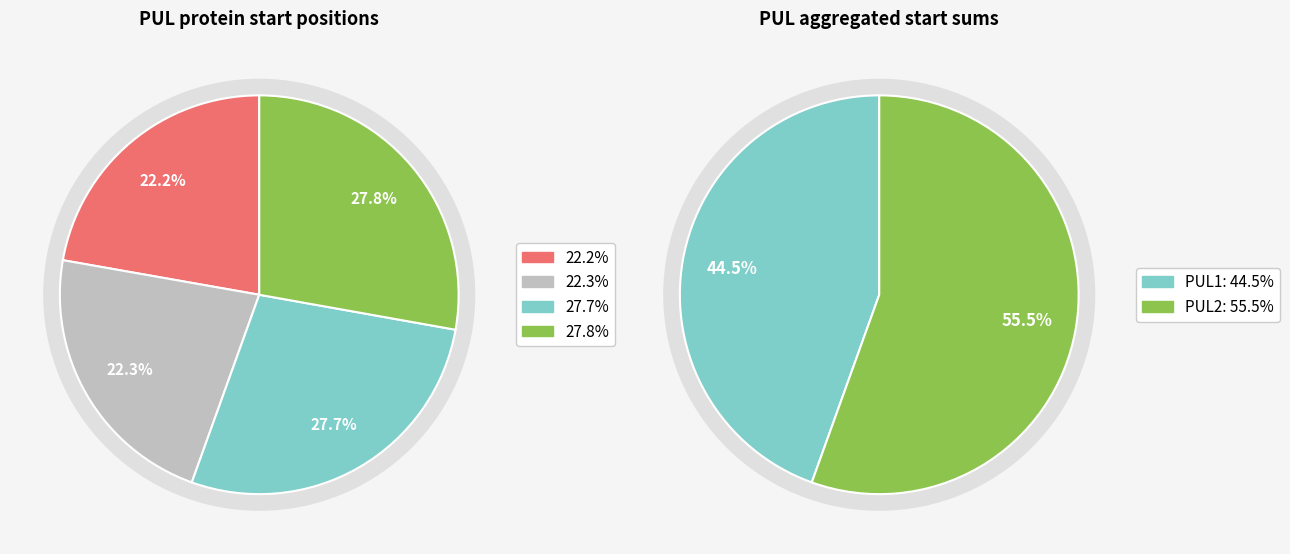

The PUL2 slice represents 58% of the pie. True or false?

False